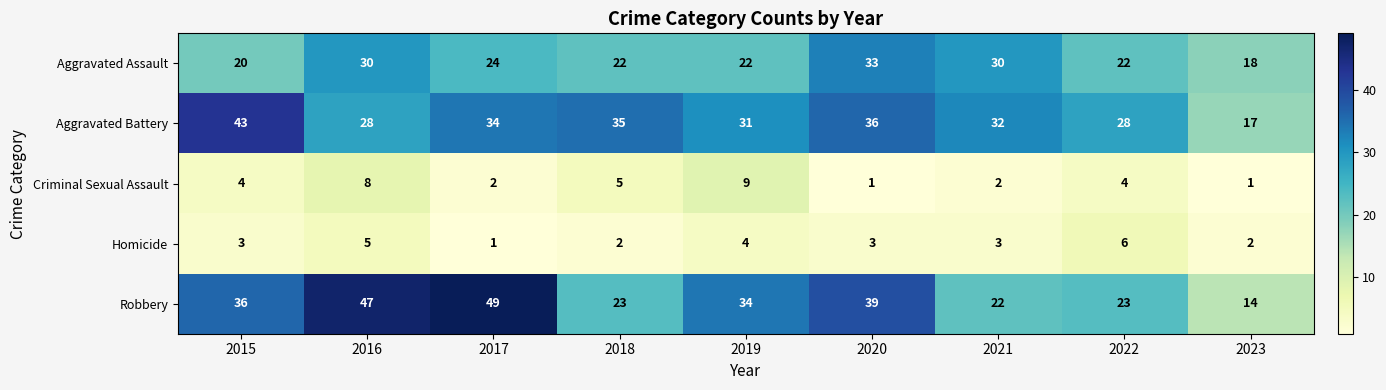

Where does the Robbery series first go above 34?

2015